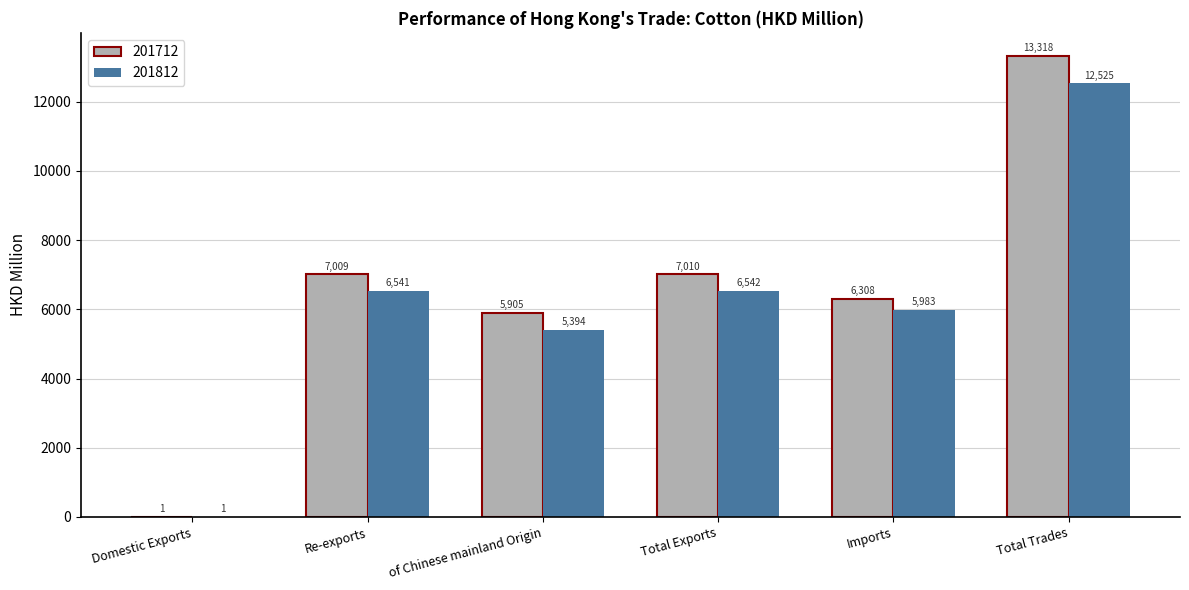

At which category is the sum across all series the highest?

Total Trades